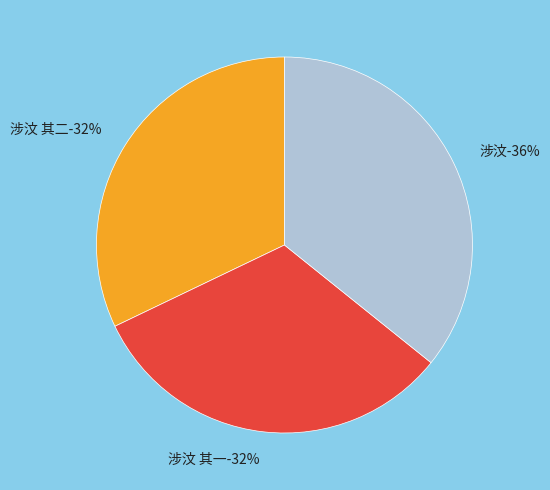

What percentage do 涉汶 其二 and 涉汶 其一 together represent?

64.2%